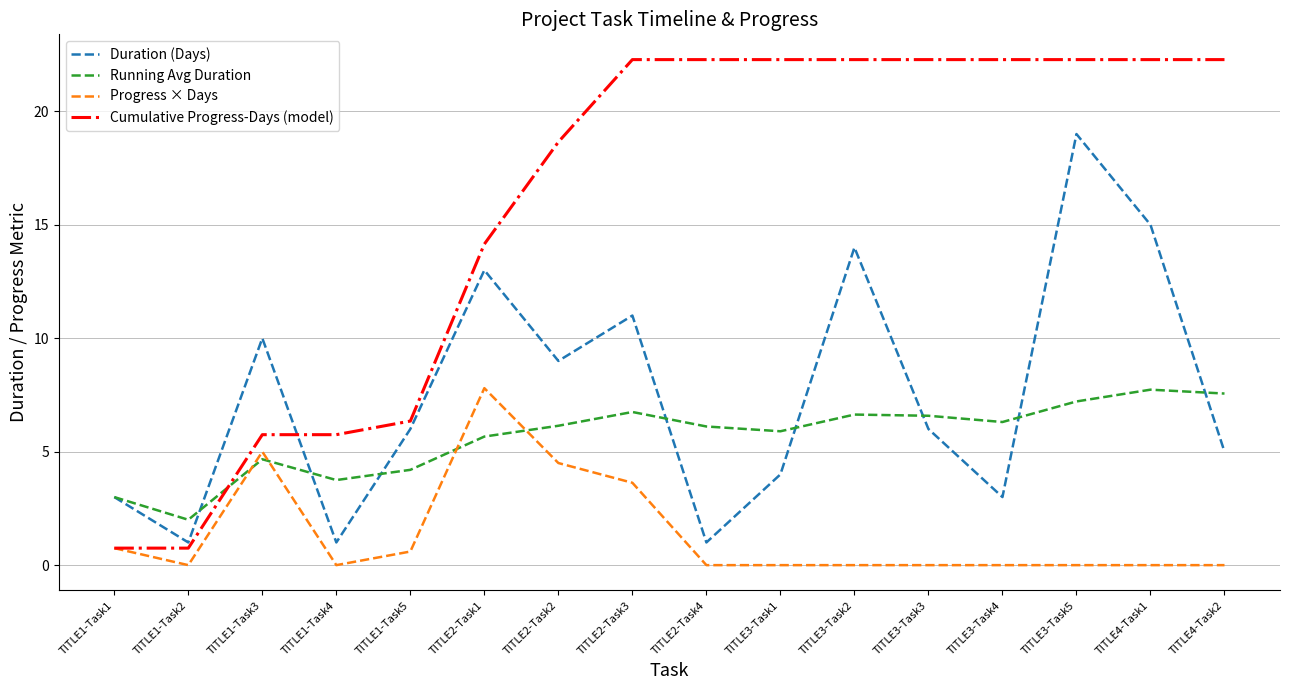

What is the greatest value displayed?

22.3